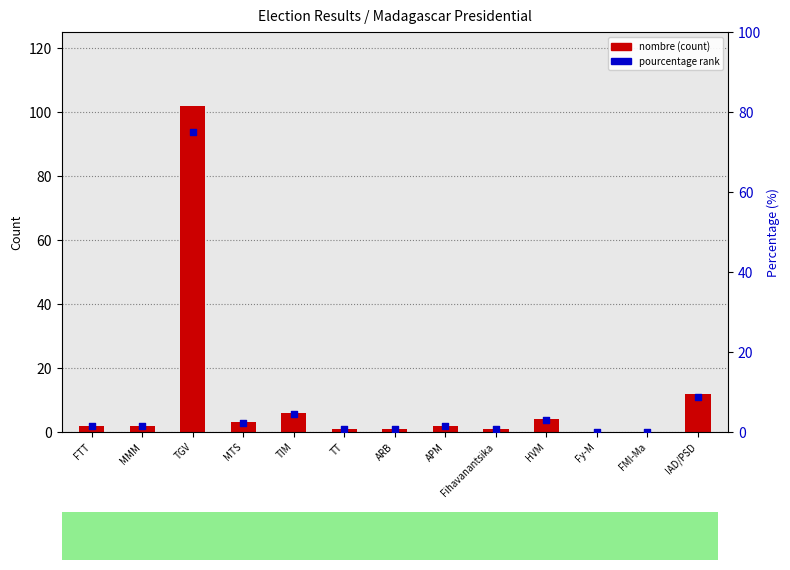

Is the value of pourcentage (rank) at FTT greater than the value of nombre at MMM?

No